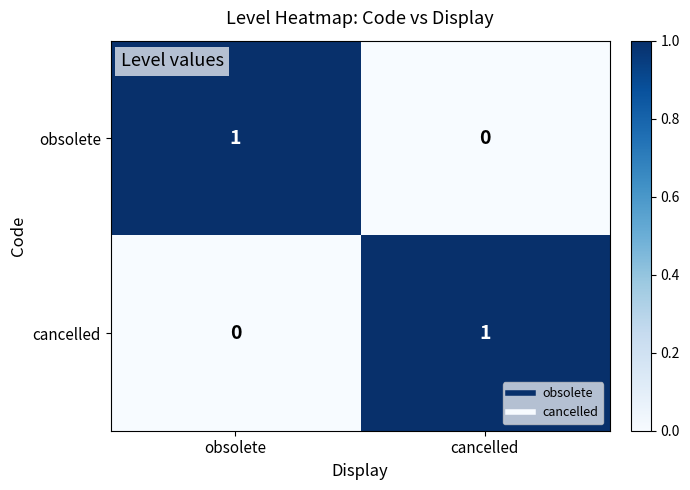

Reading left to right, list all the values displayed in this chart.

obsolete: 1	0
cancelled: 0	1